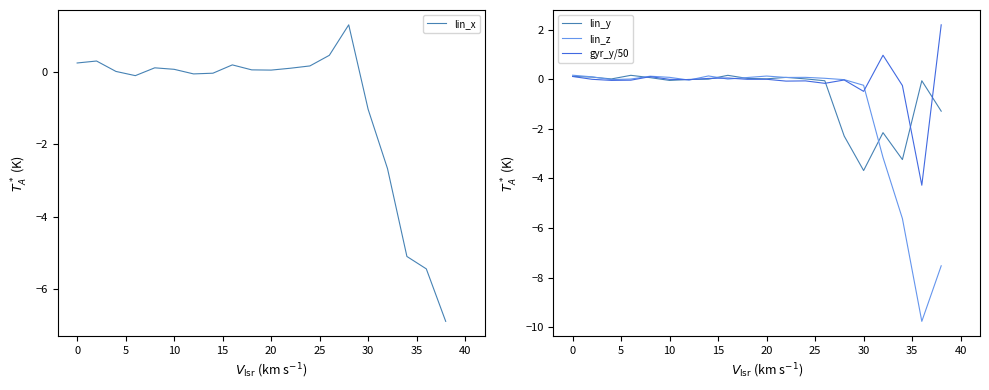

Rank the series by their average value, from highest to lowest.

gyr_y/50, lin_y, lin_x, lin_z